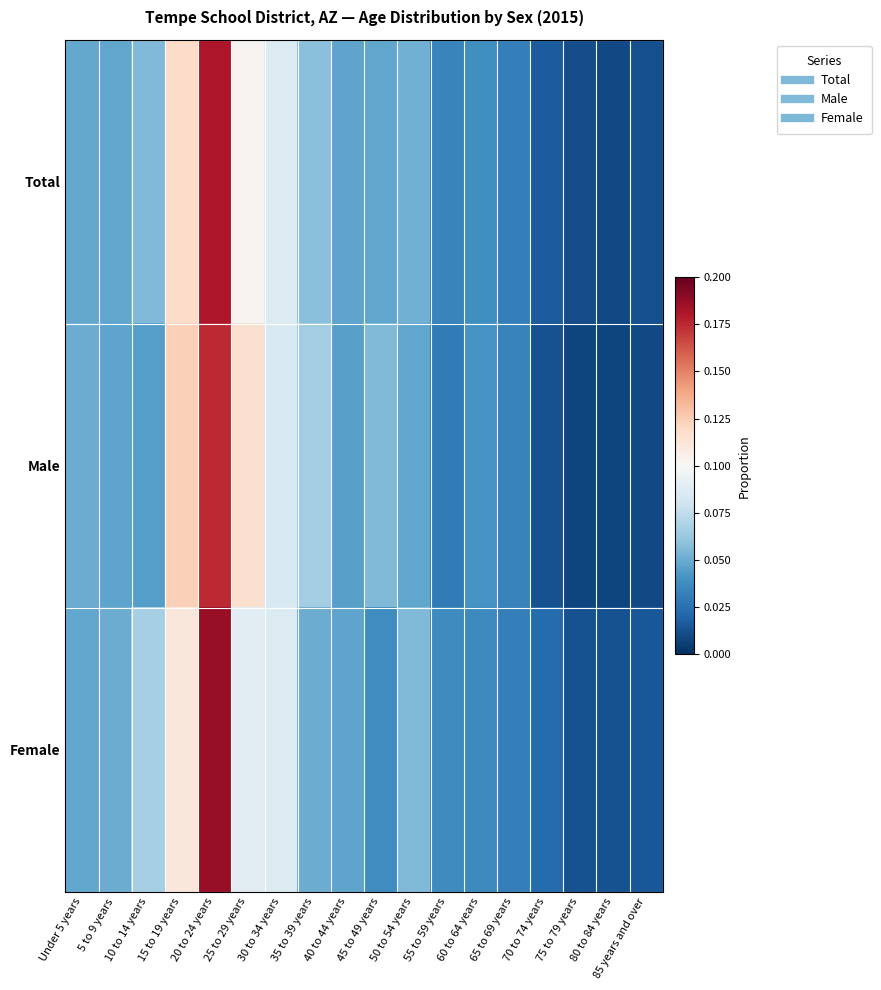

At how many categories does at least one series exceed 0?

18